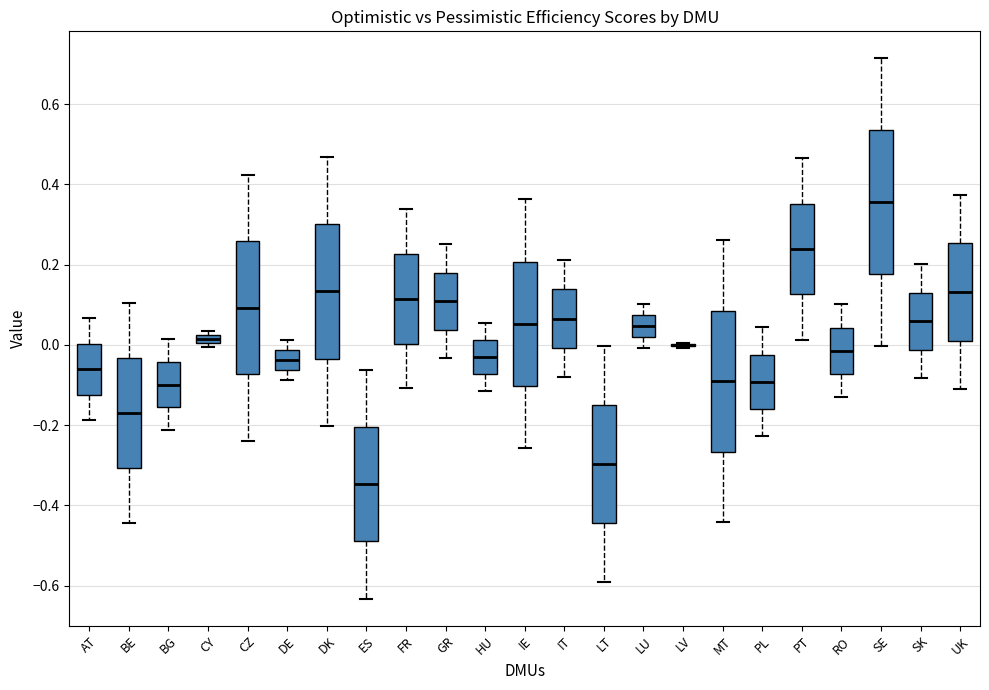

Where does the upper whisker of the box for LT end on the y-axis? The values are not printed on the chart, so give them approximately, as read against the axis.

0.00